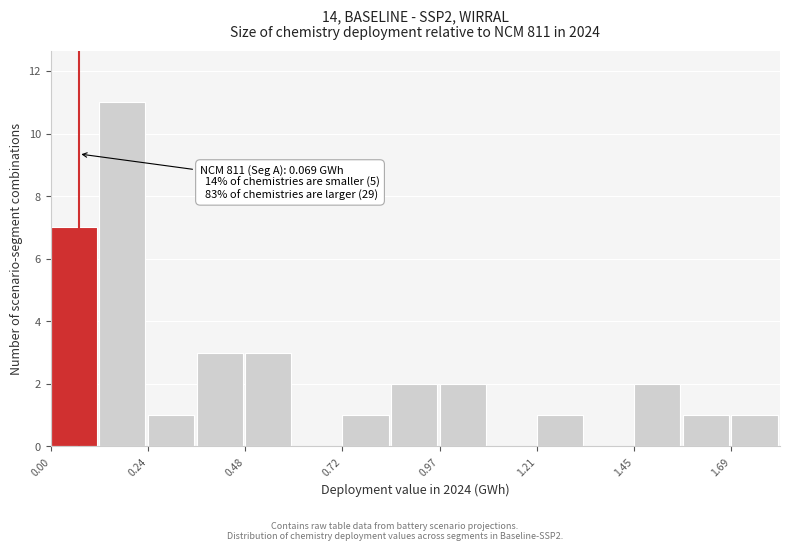

Read against the x-axis, roughly where is the centre of the tallest bar?

0.20